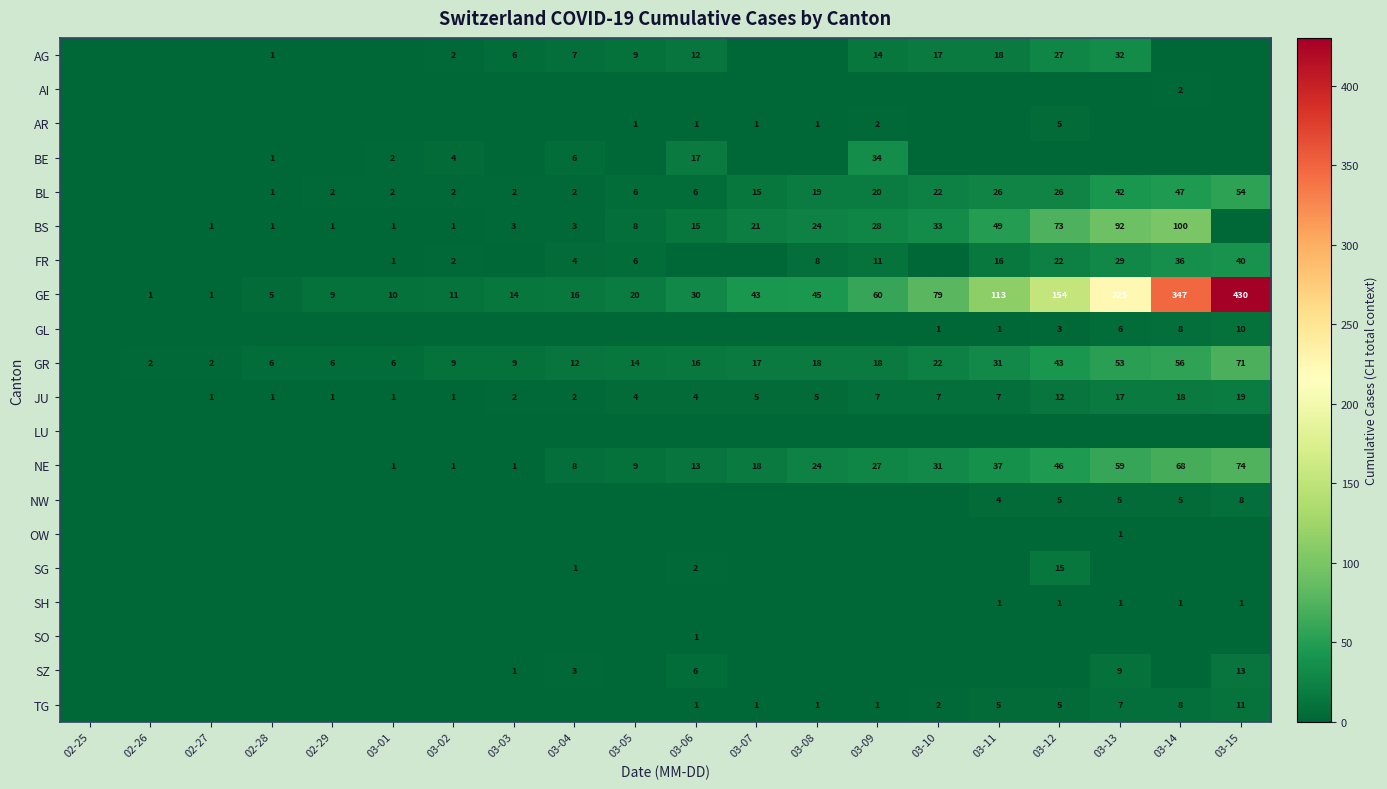

True or false: FR has a value of 11 at 03-09.

True